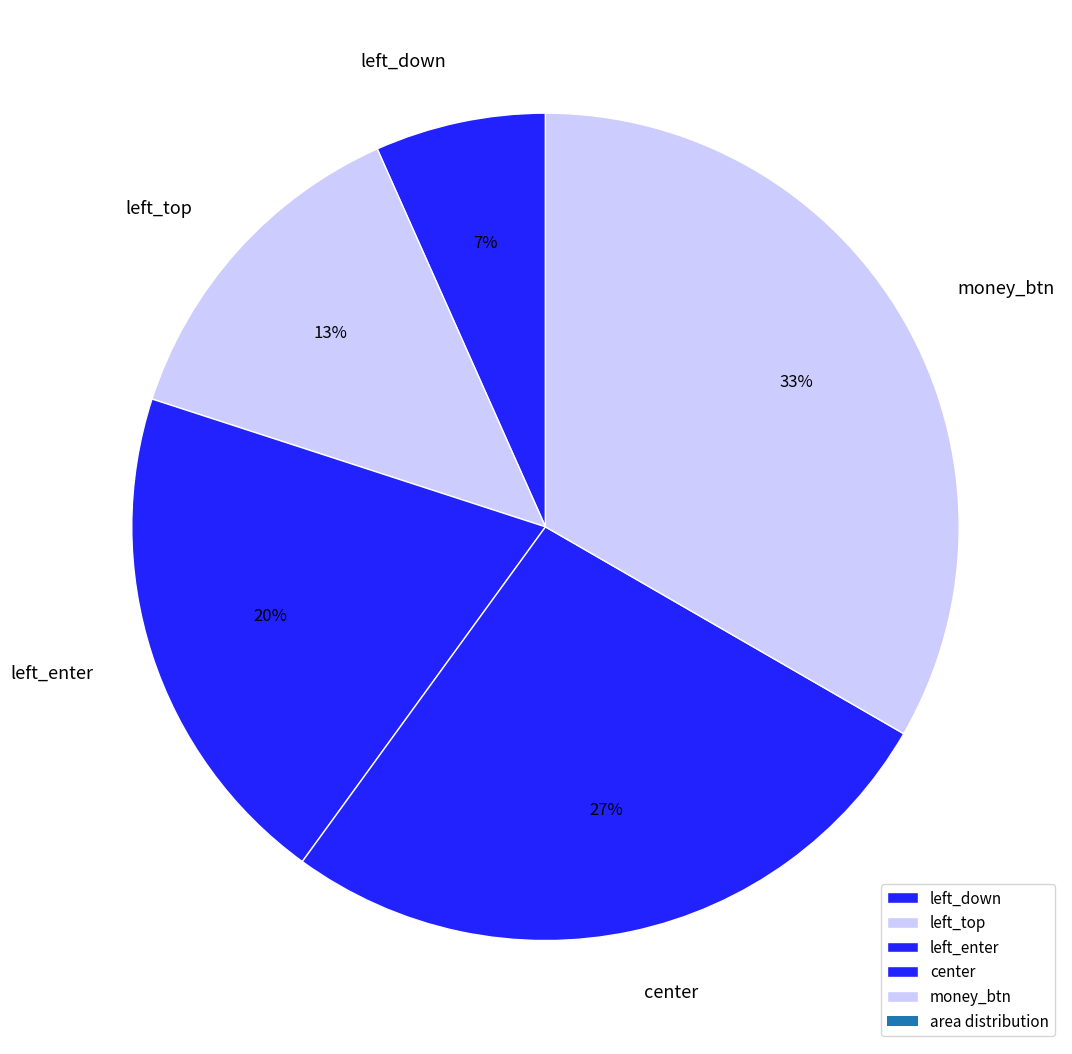

To the nearest percent, what is the difference between the left_enter and center slice percentages?

7%